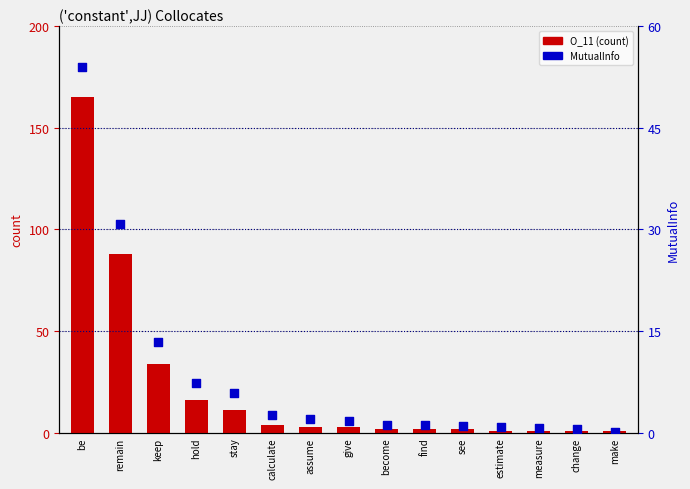

Which series reaches the maximum Y coordinate?

O_11 (count)